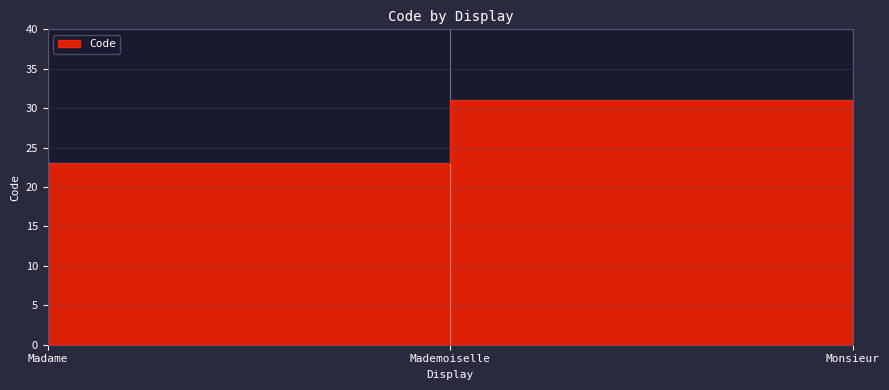

What is the greatest value displayed?

31